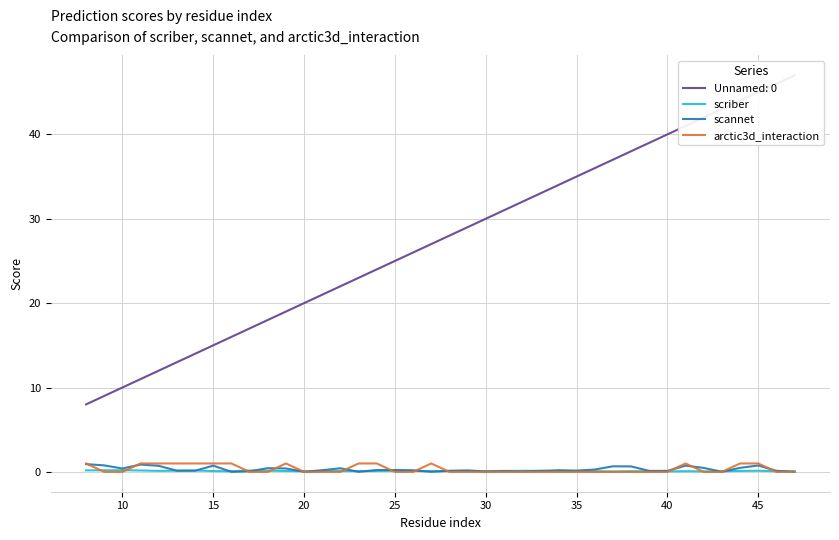

The scriber series shows 0.1 at 15. True or false?

True